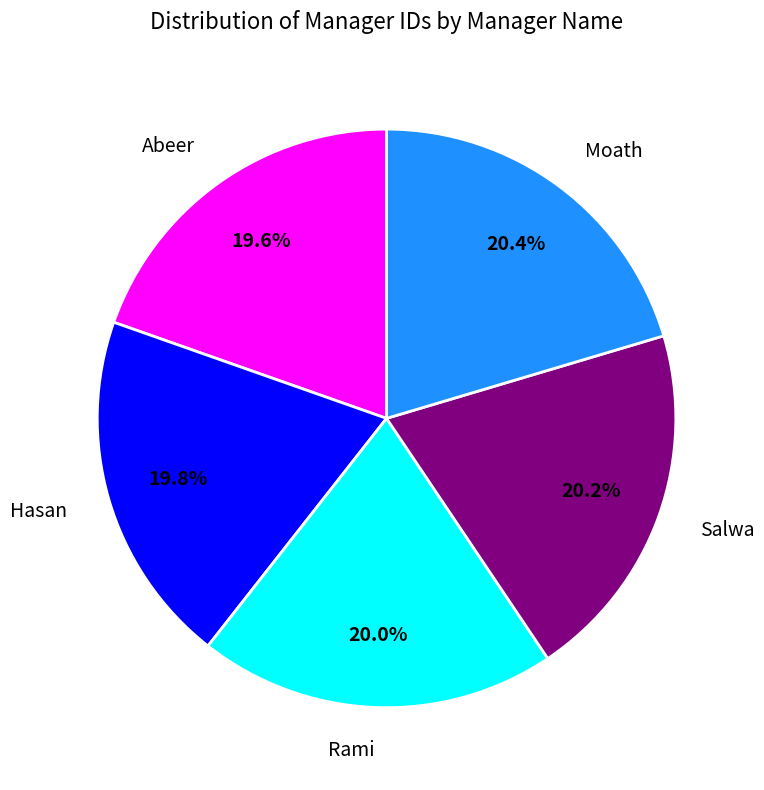

To the nearest percent, what percentage of the pie is Moath?

20%